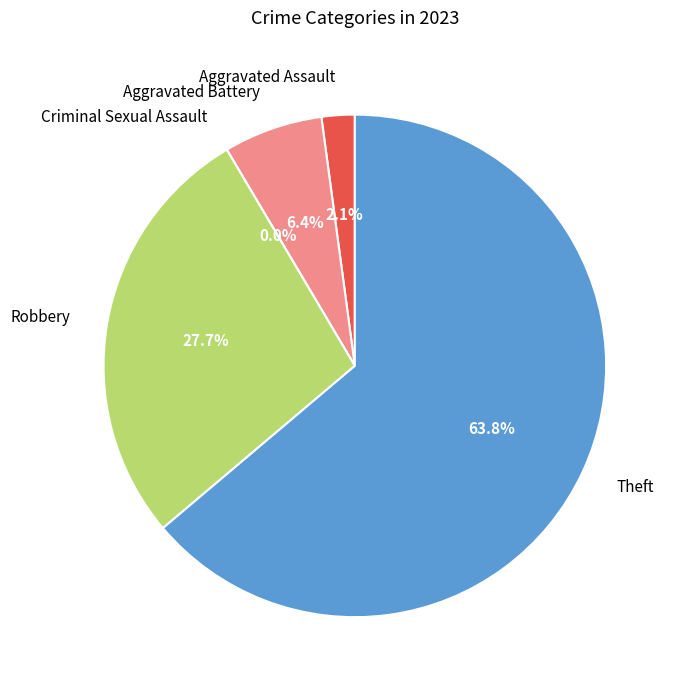

Combined, do Aggravated Battery and Robbery account for over 50%?

No